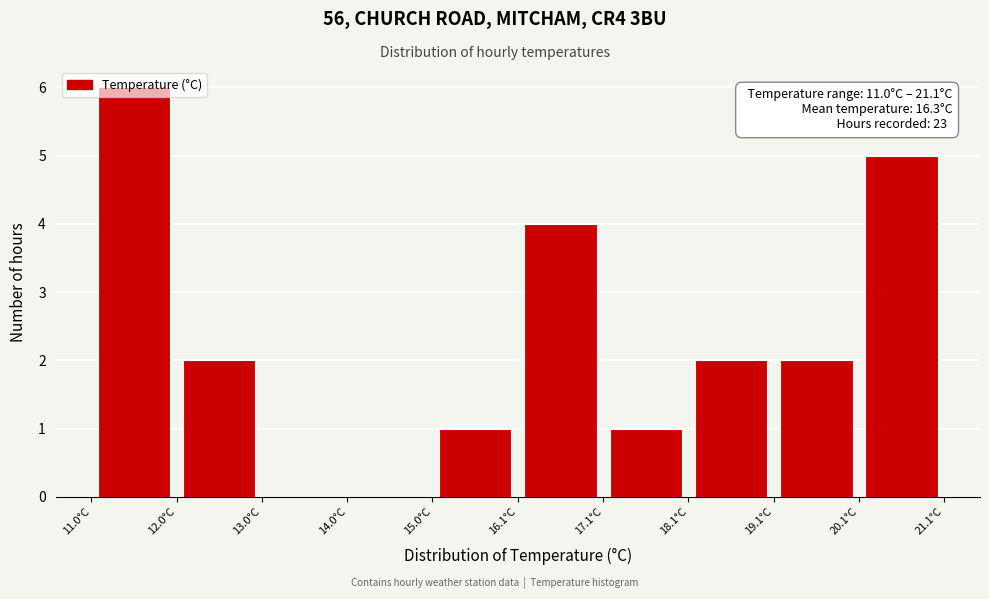

Over which range of the x-axis is the bar tallest?

11.0 to 12.0